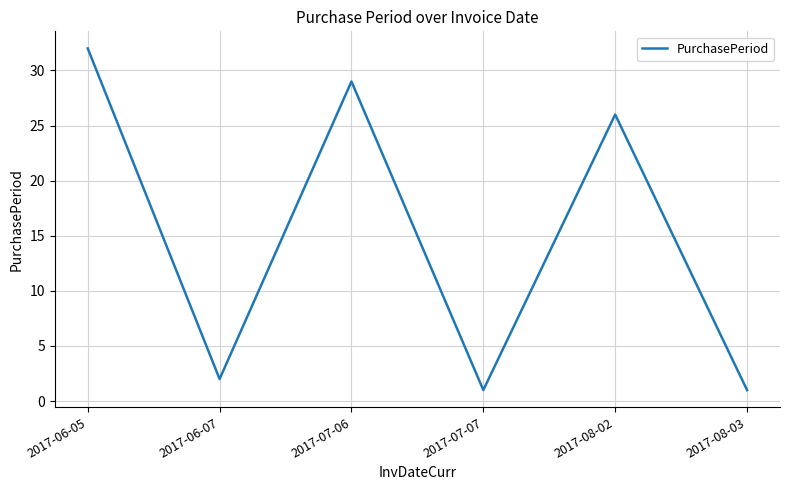

What is the smallest value displayed?

1